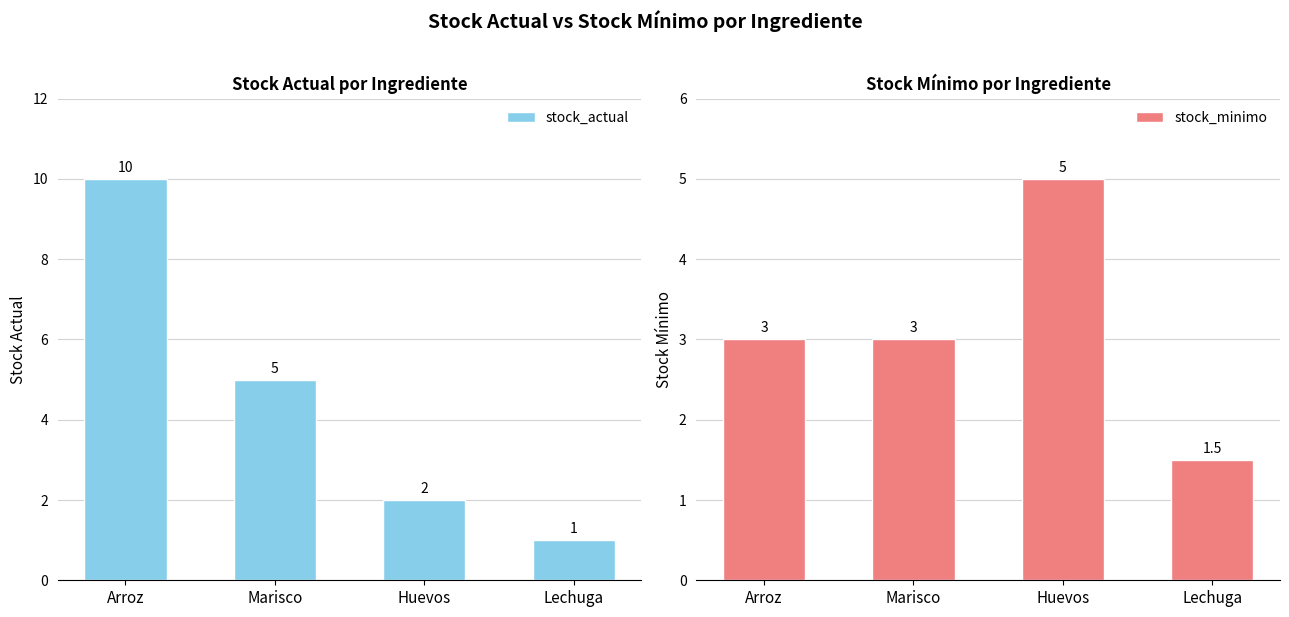

Which series has the widest spread of values?

stock_actual